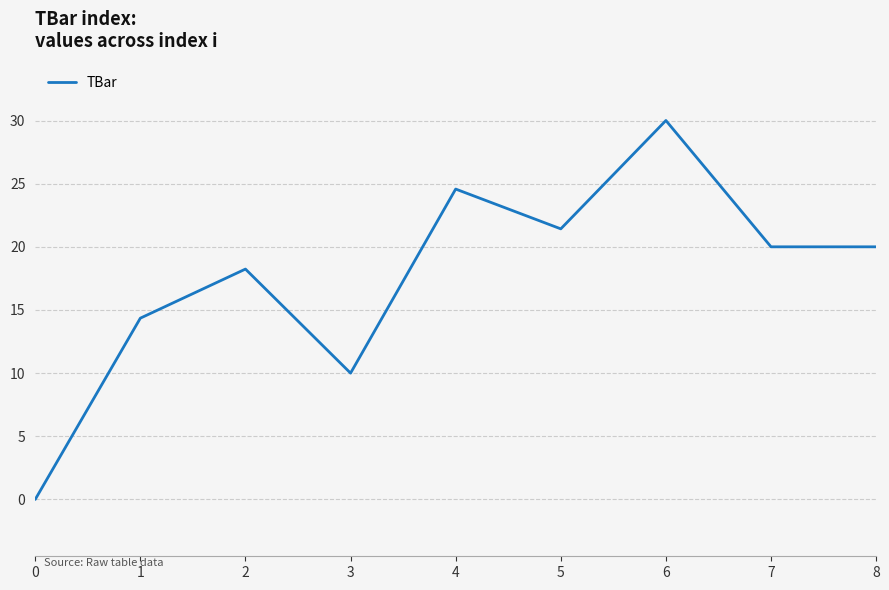

True or false: the data shows 14.4 at 1.

True